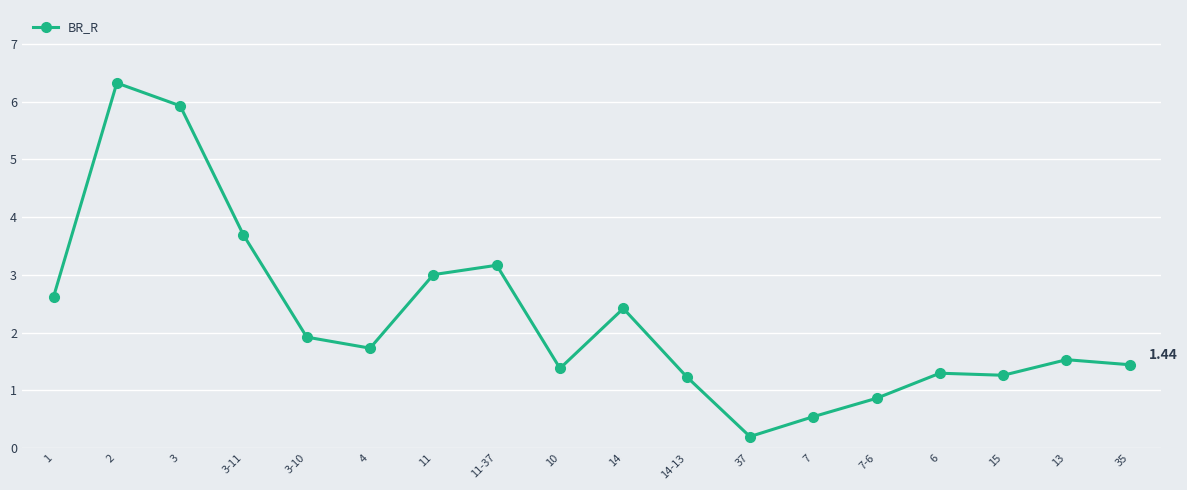

At which label does the data first exceed 1?

1